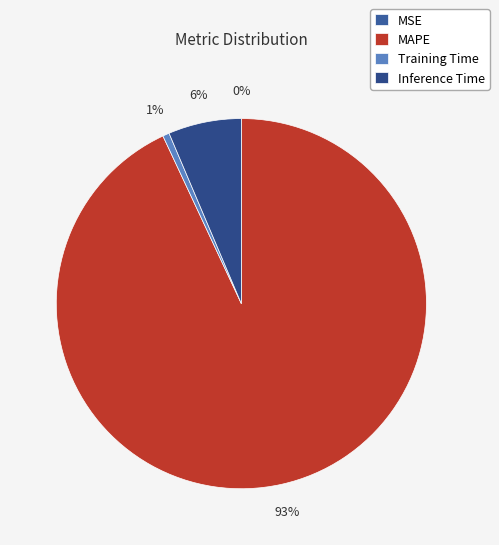

To the nearest percent, what is the average slice percentage?

25%